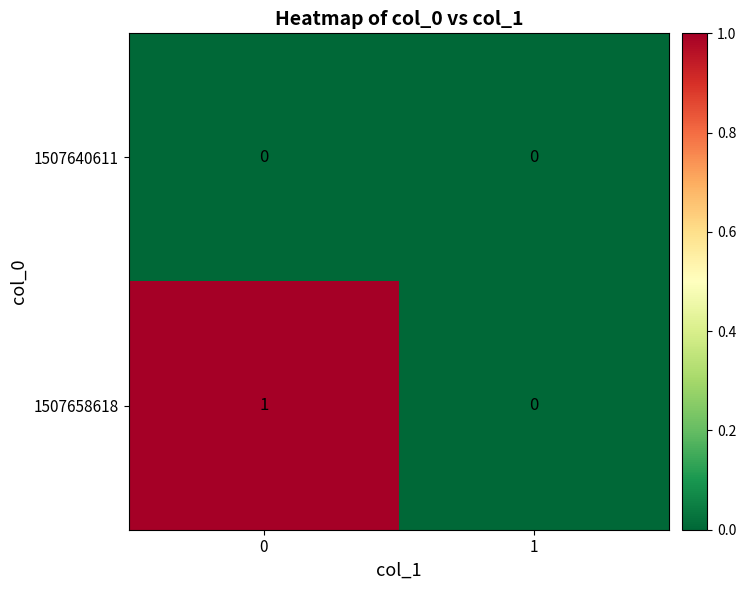

True or false: 1507640611 has a value of 0 at 0.

True